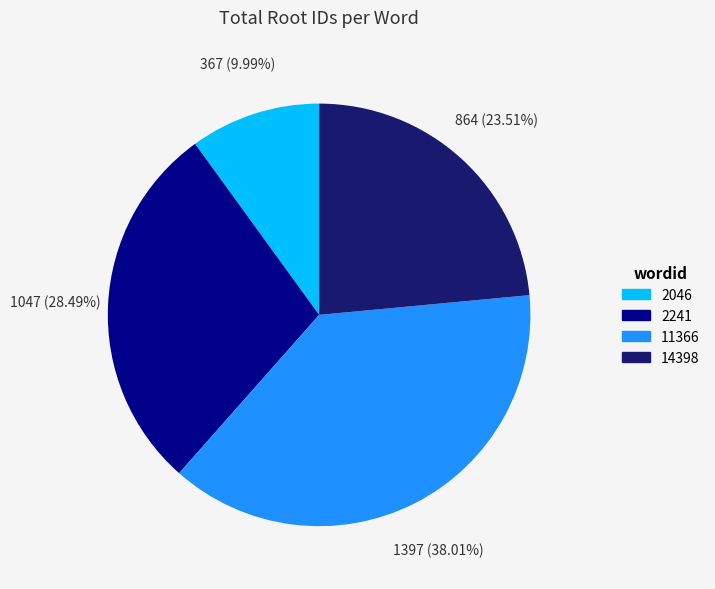

Which has a higher value, 11366 or 14398?

11366